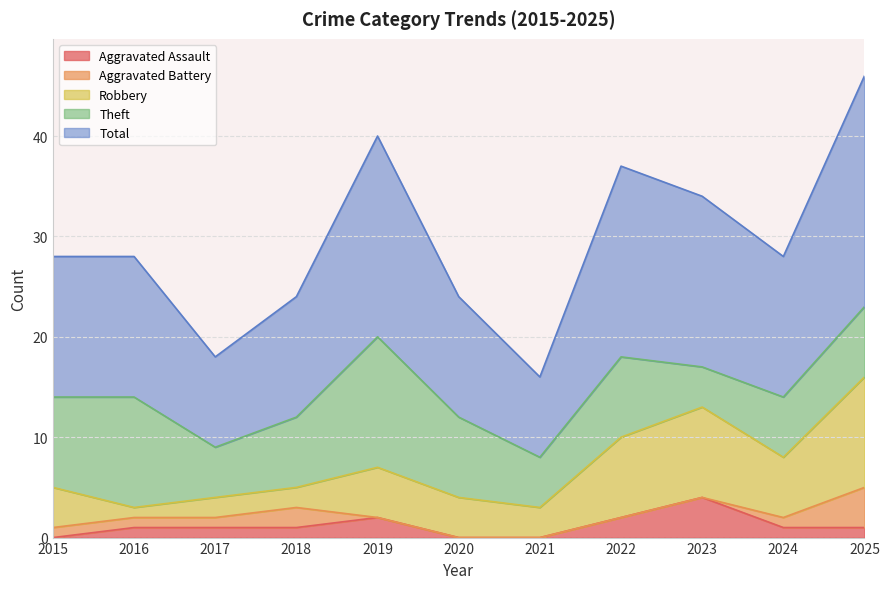

True or false: Aggravated Battery and Robbery cross at least once.

False